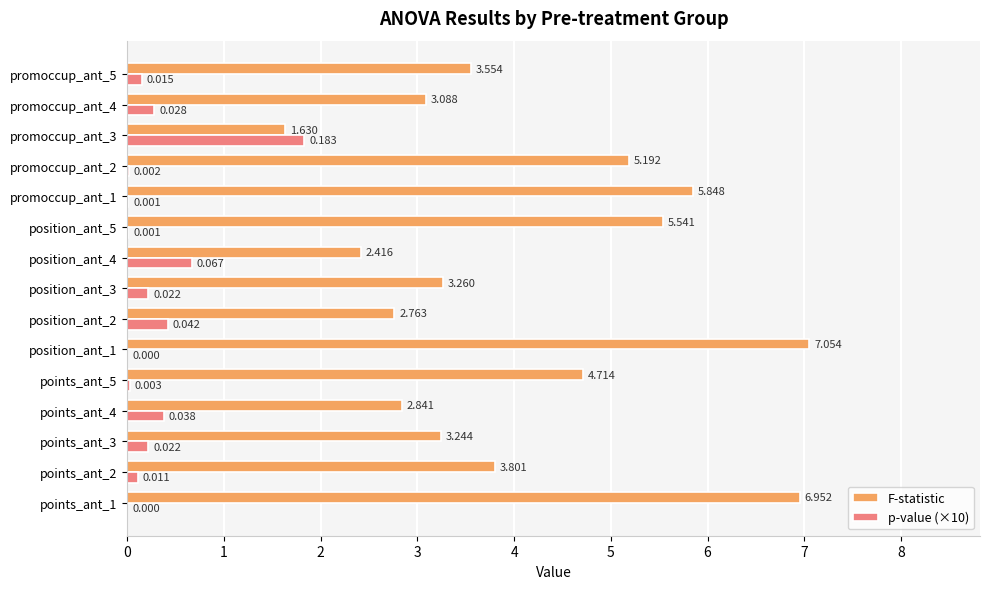

Which series has the largest total across all categories?

F-statistic